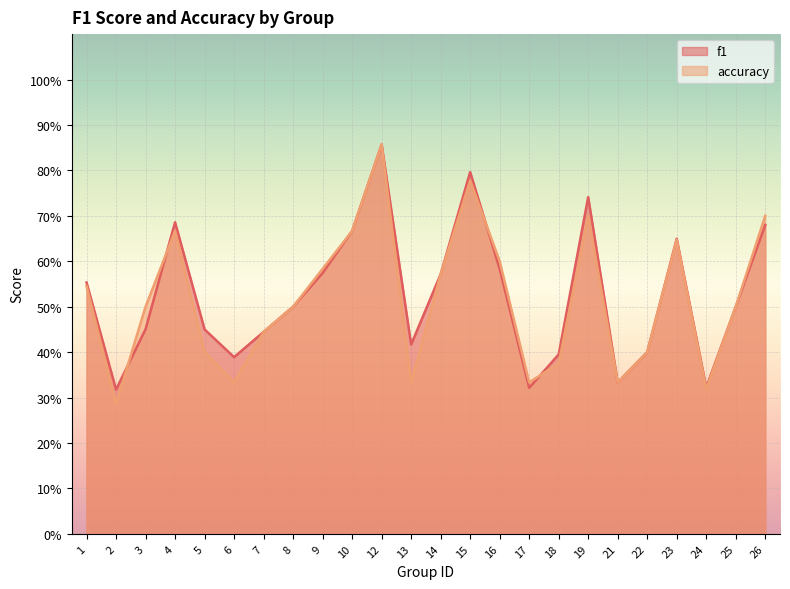

Between 2 and 17, which is larger?

17